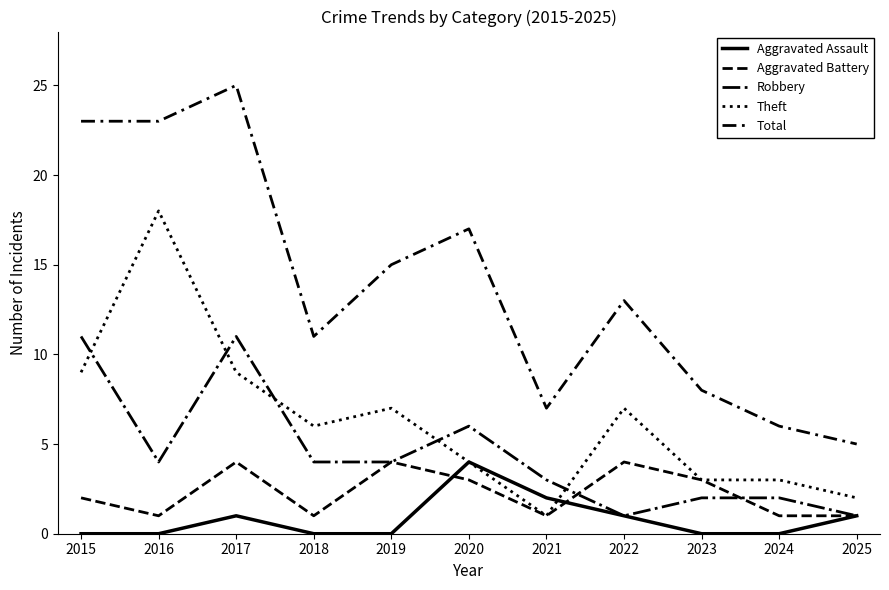

Does the chart display data point markers on the line(s)?

No